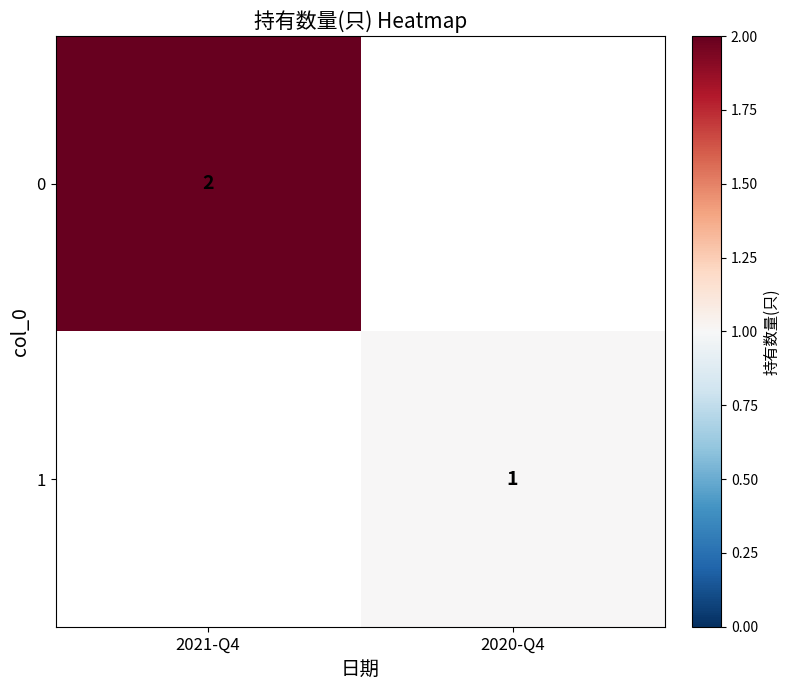

The 1 series shows 0.5 at 2020-Q4. True or false?

False